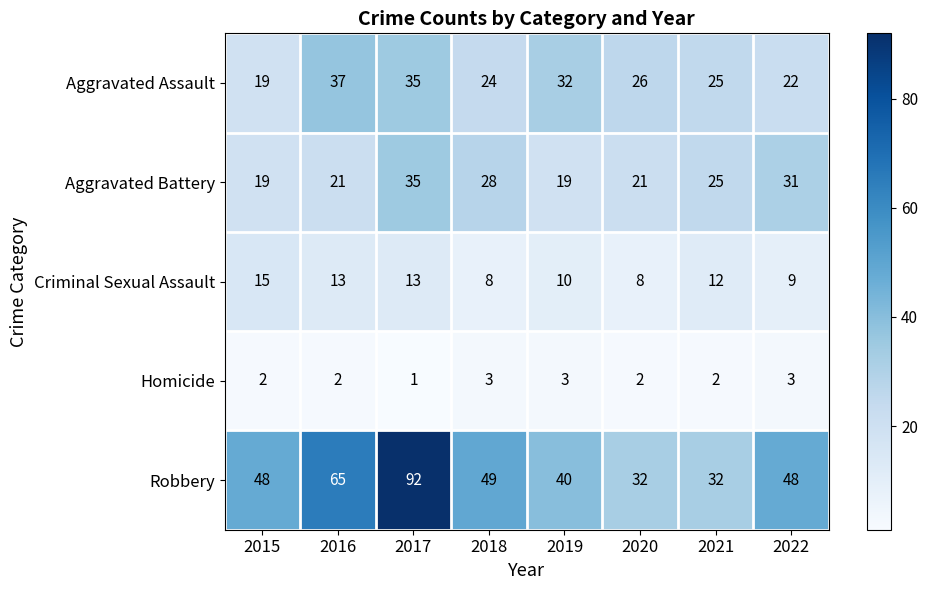

What is the maximum value shown in the chart?

92